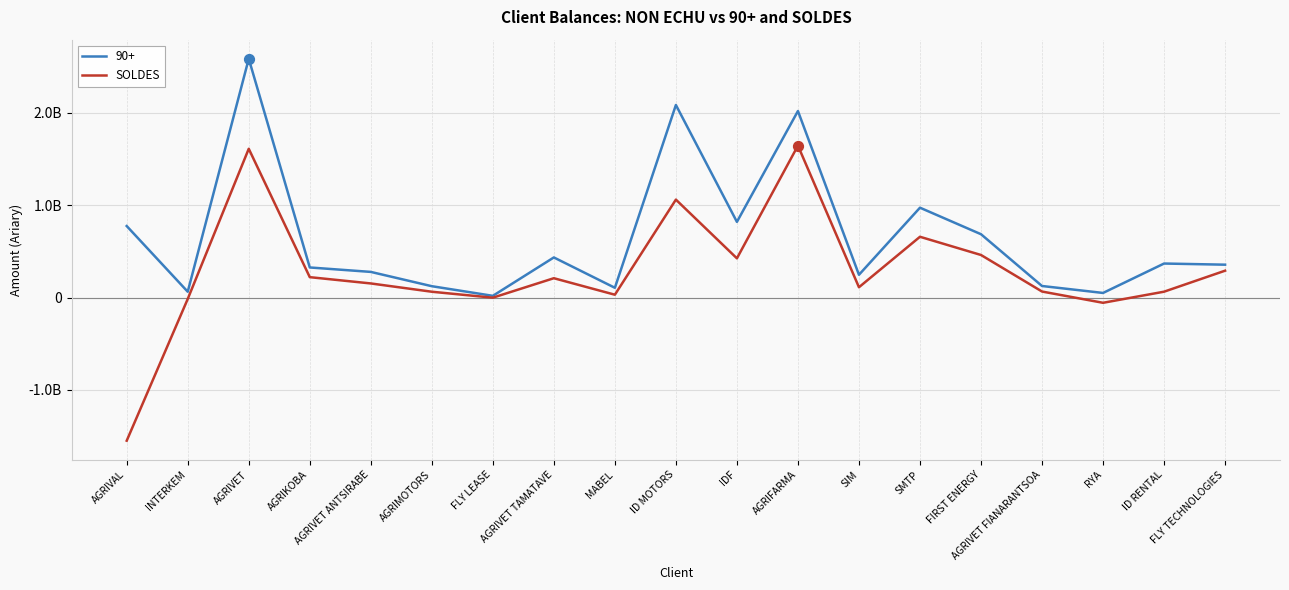

Which has a higher value, INTERKEM or FIRST ENERGY?

FIRST ENERGY